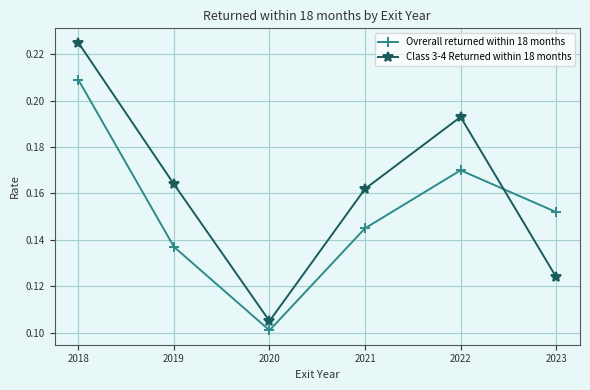

What are all the series names shown in the legend?

Ovrerall returned within 18 months, Class 3-4 Returned within 18 months